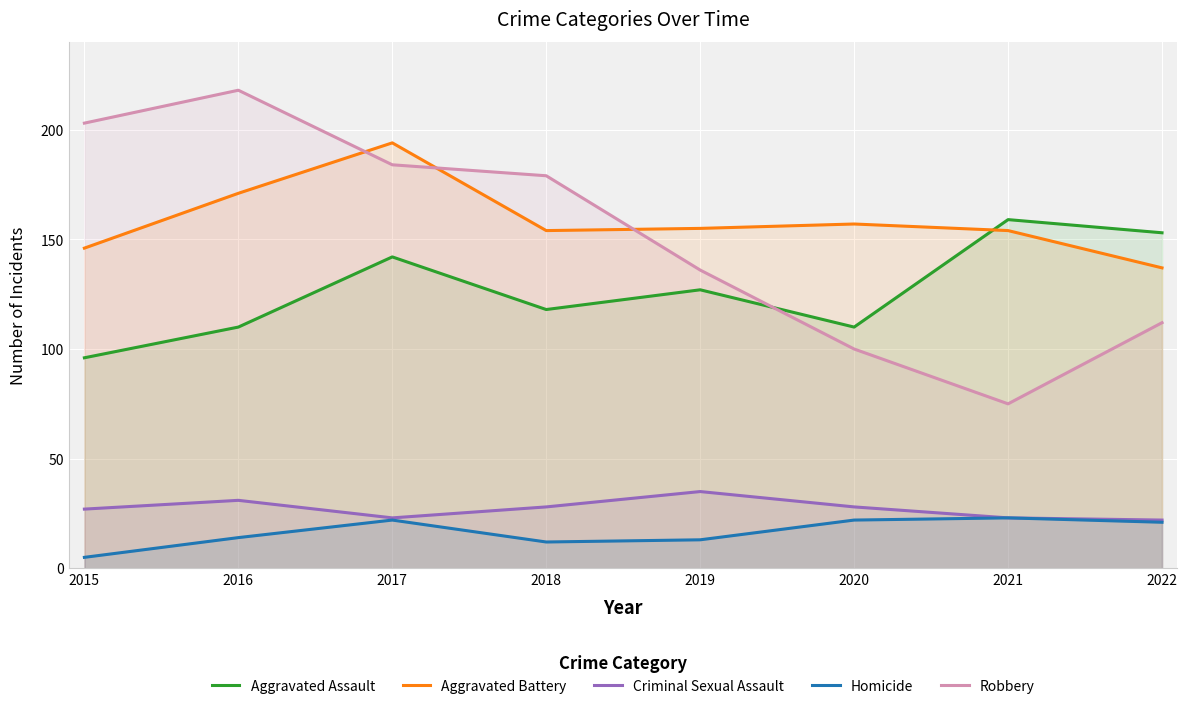

Rank the categories by Aggravated Battery value from lowest to highest.

2022, 2015, 2018, 2021, 2019, 2020, 2016, 2017